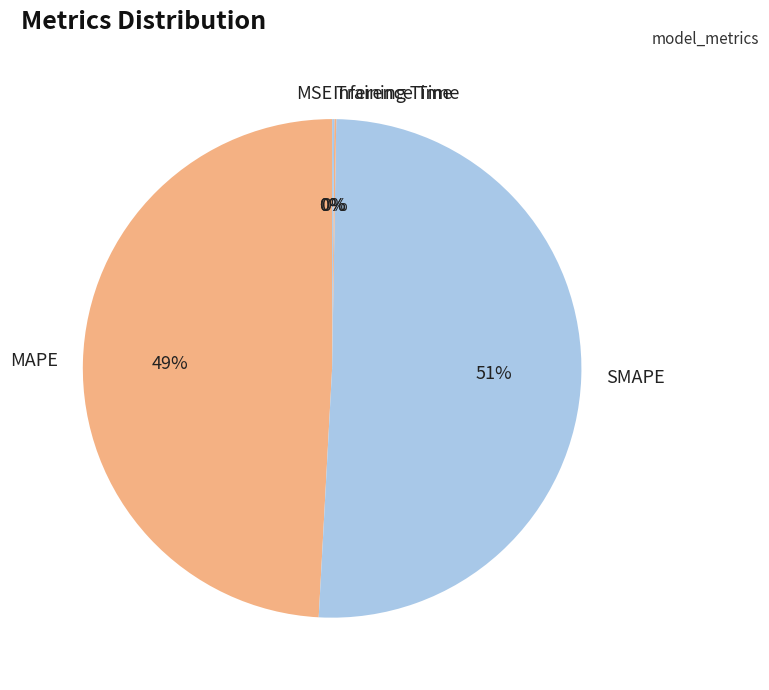

Which category has the biggest portion of the pie?

SMAPE